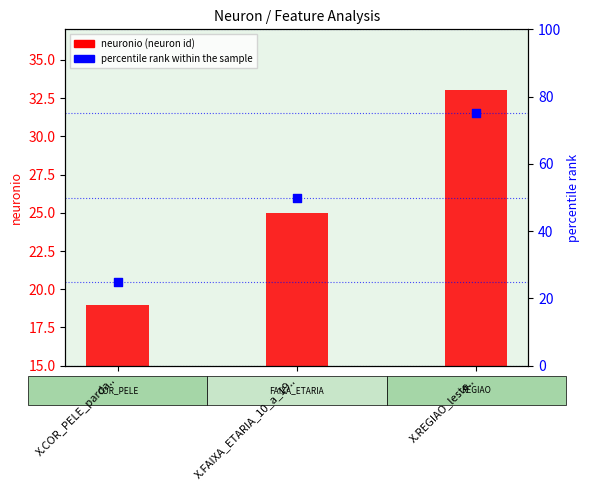

Which series has the largest total across all categories?

percentile rank within the sample